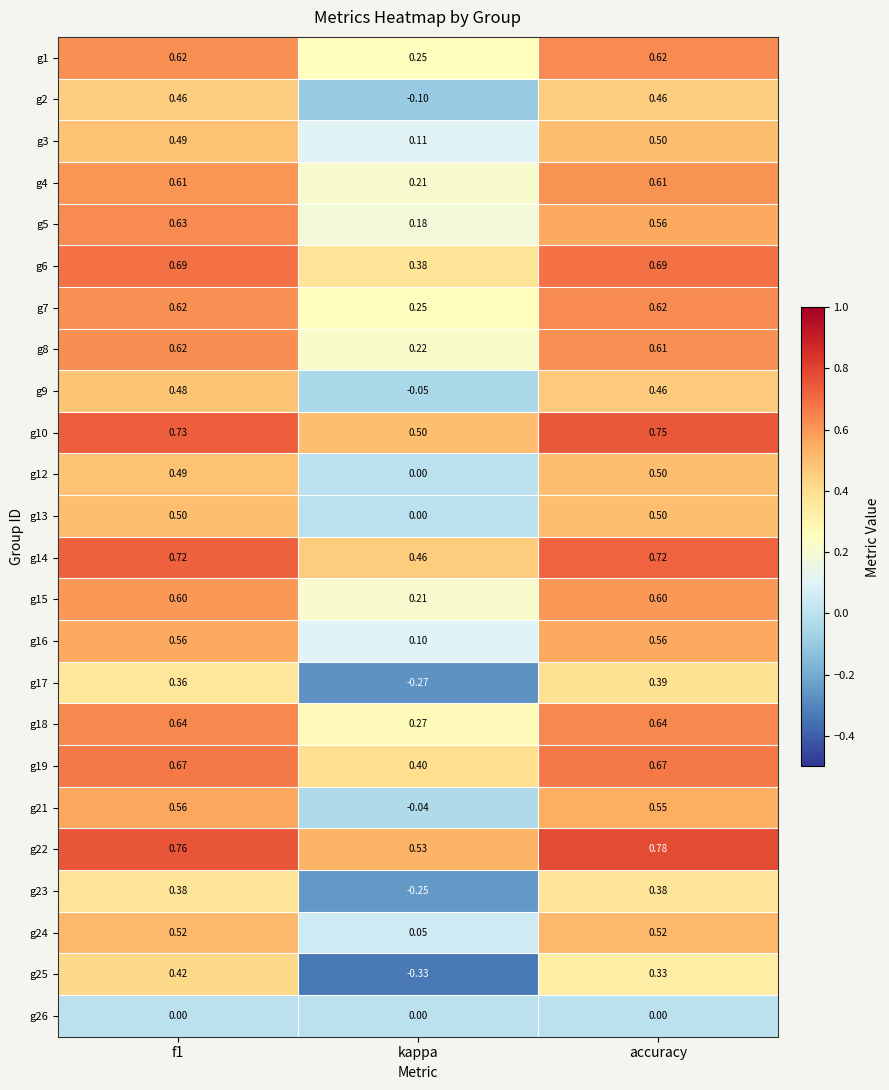

At which label is g24 closest to 0?

kappa